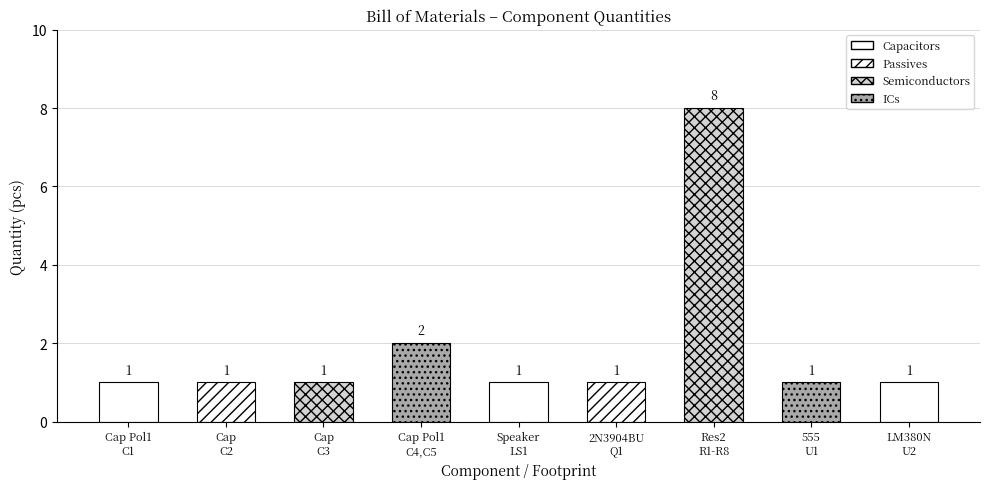

Reading right to left, list all the values displayed in this chart.

1	1	8	1	1	2	1	1	1